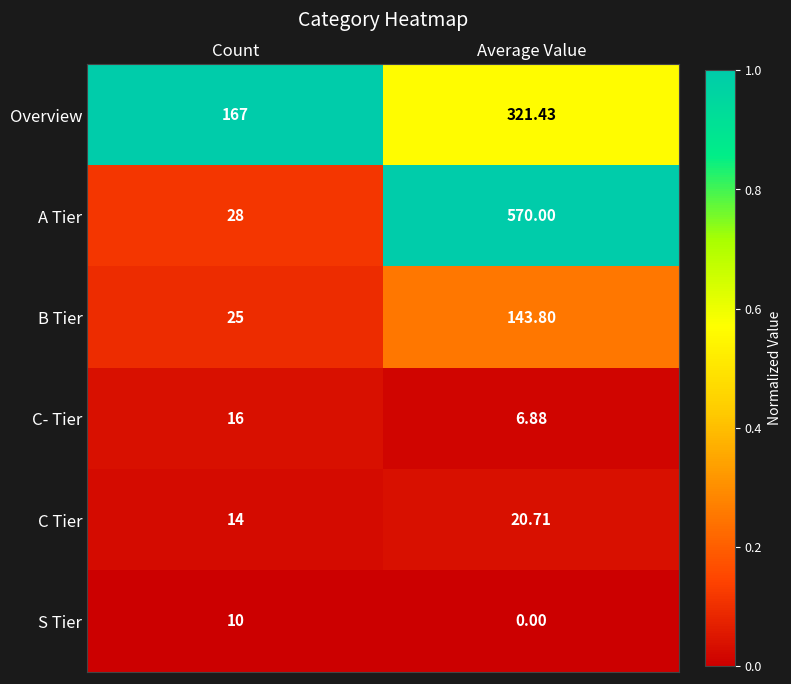

At which label does C Tier first exceed 20?

Average Value